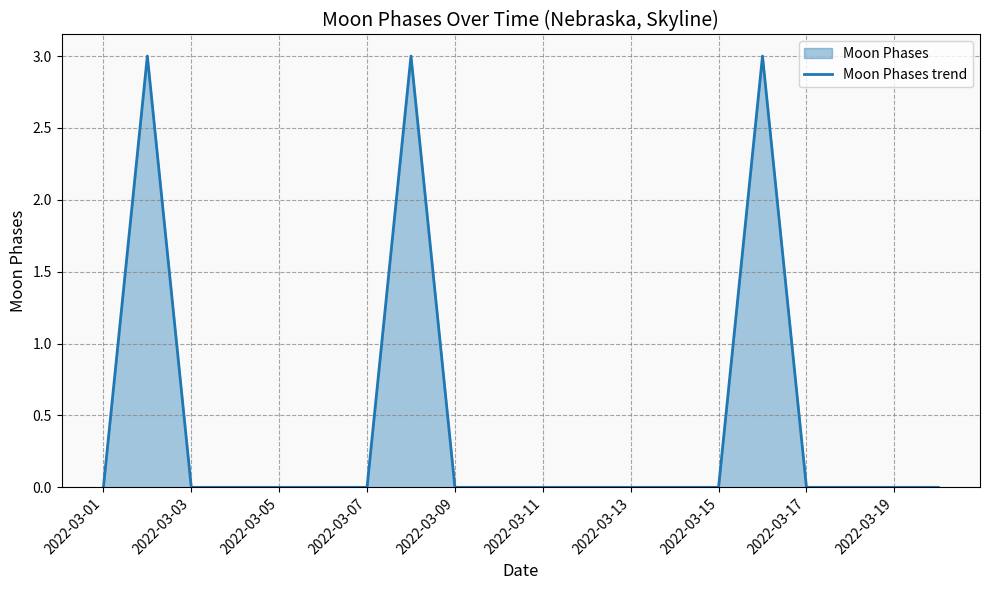

The value at 2022-03-07 is 0. True or false?

True